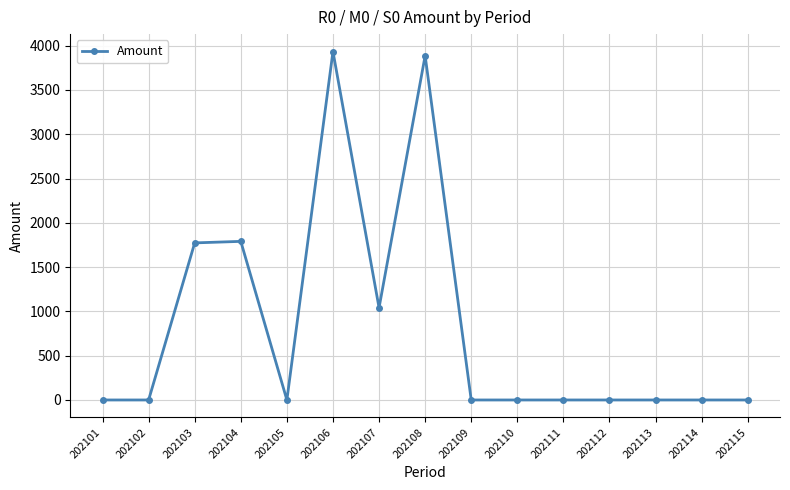

True or false: the data shows 1475.2 at 202107.

False